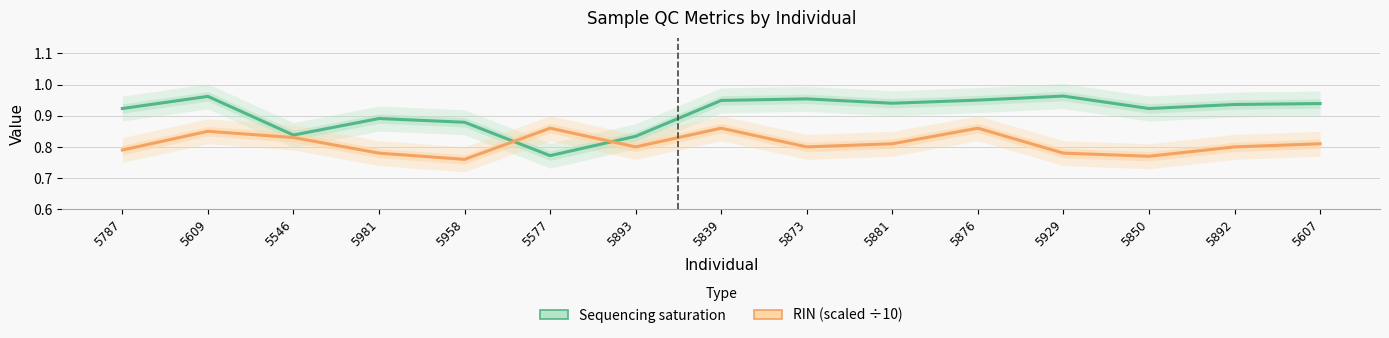

Which series has the largest total across all categories?

Sequencing saturation